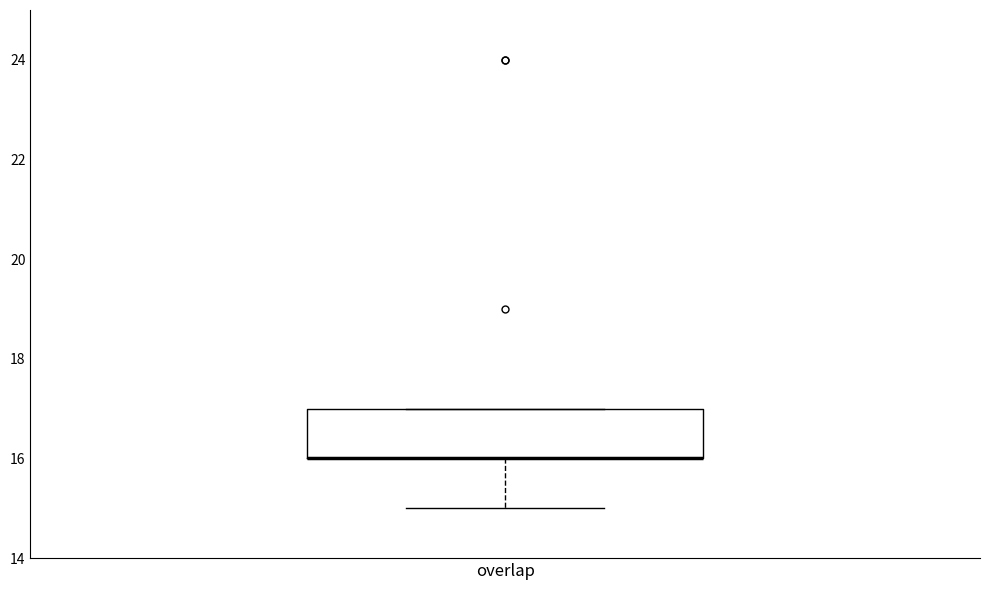

Read this box plot against the y-axis: the position of the median line, the range covered by the box, and the ends of both whiskers. The values are not printed on the chart, so give them approximately, as read against the axis.

median 16 (drawn on the box's lower edge), box 16 to 17, whiskers 15 to 17